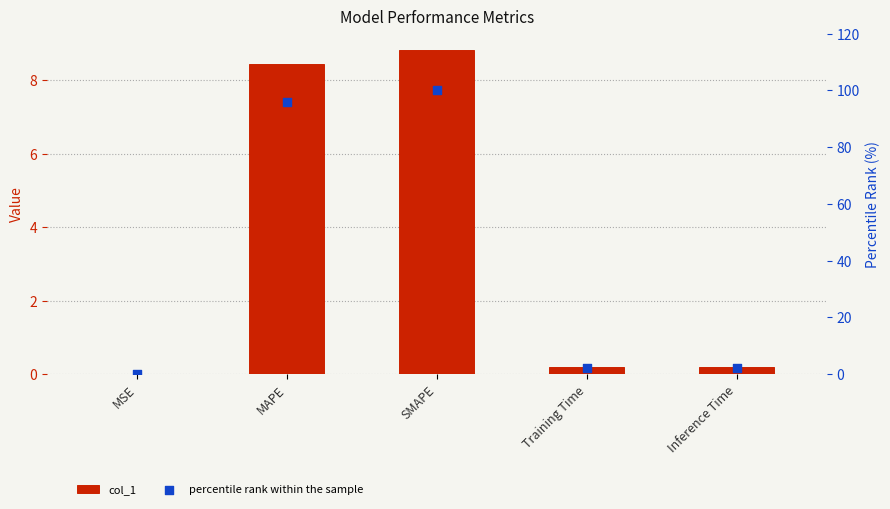

Is the value of col_1 at MAPE greater than the value of percentile rank within the sample at Training Time?

Yes